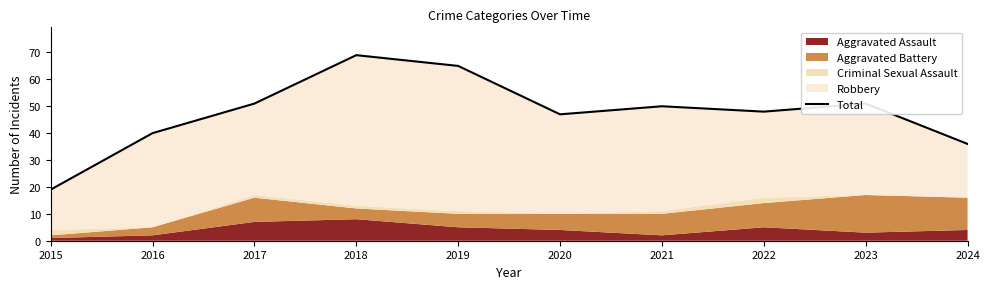

Where is the first local maximum?

2018